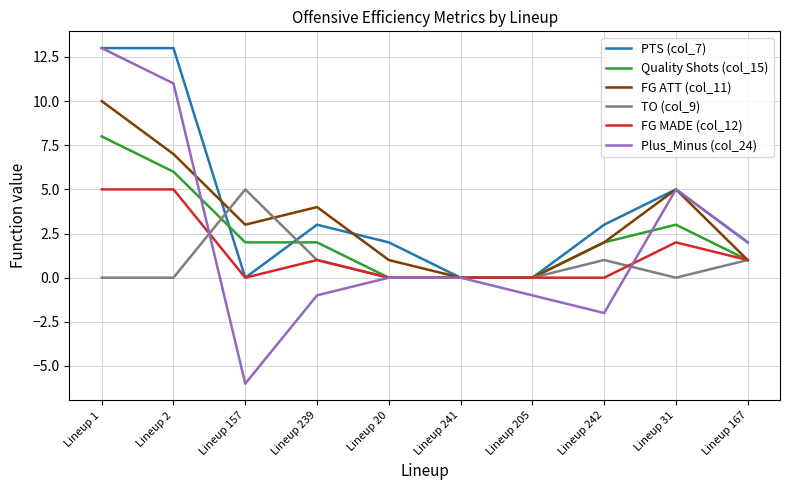

The value of Quality Shots (col_15) at Lineup 157 is 2. True or false?

True